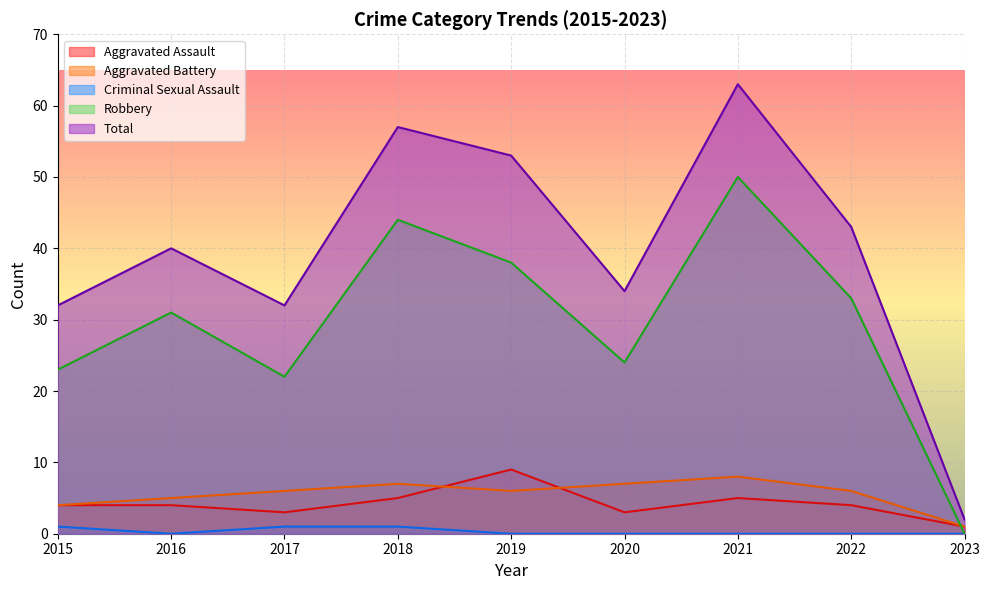

Which series ends up on top after the final intersection of Aggravated Assault and Aggravated Battery?

Aggravated Battery